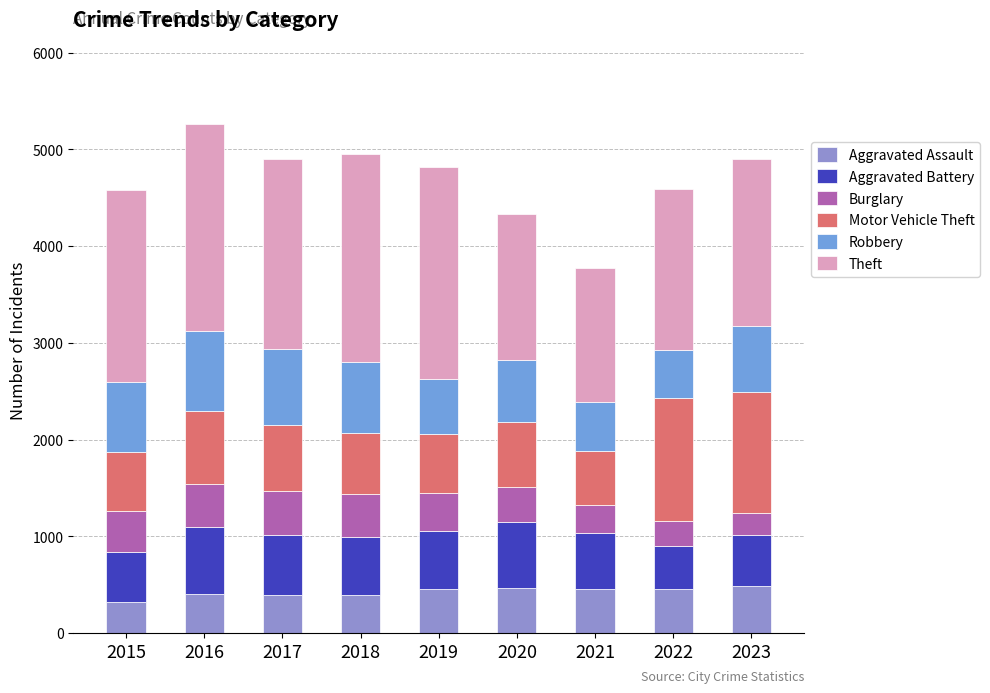

How many bars are there in total?

9